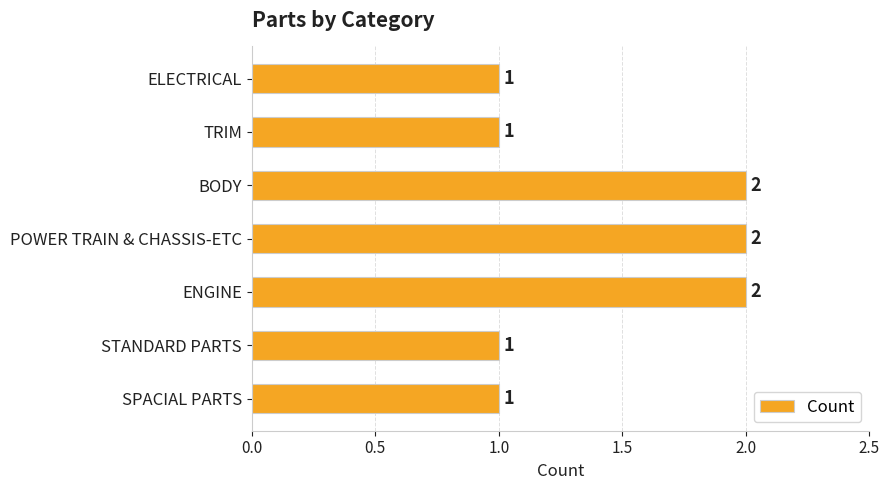

The value at POWER TRAIN & CHASSIS-ETC is 2. True or false?

True